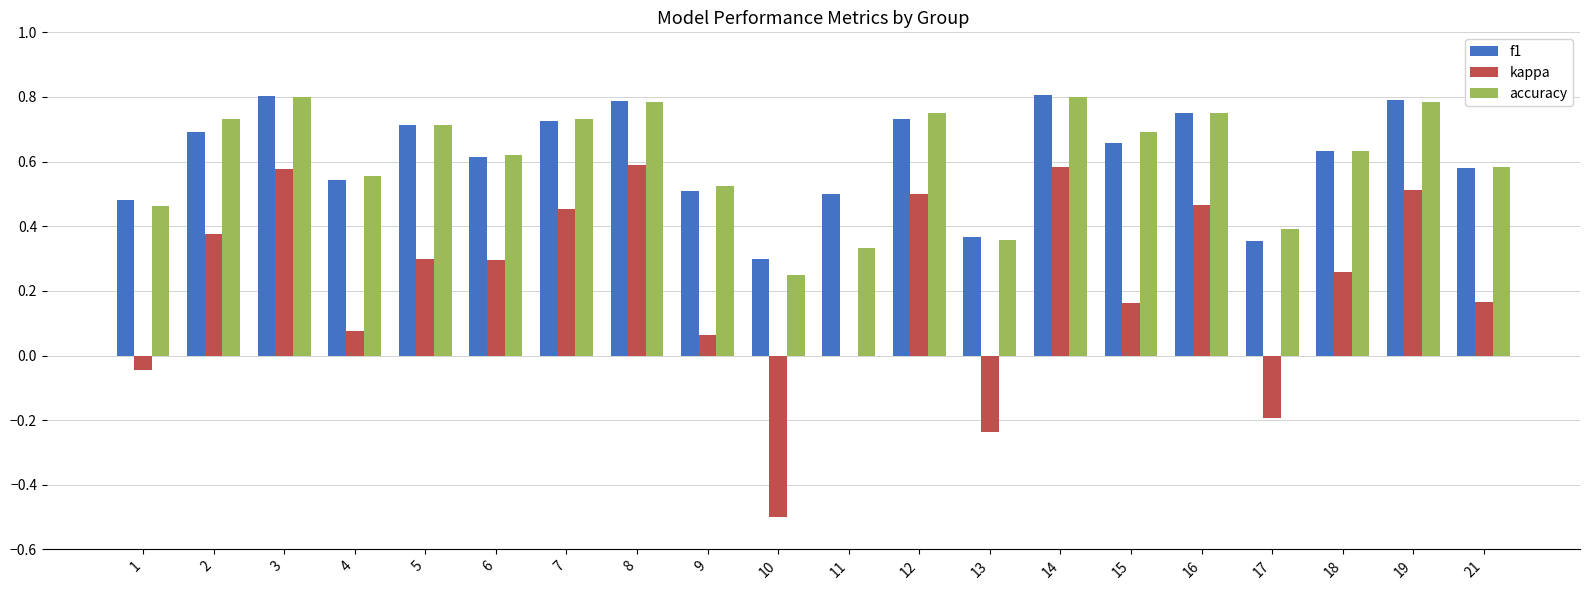

How many distinct data groups are displayed?

3